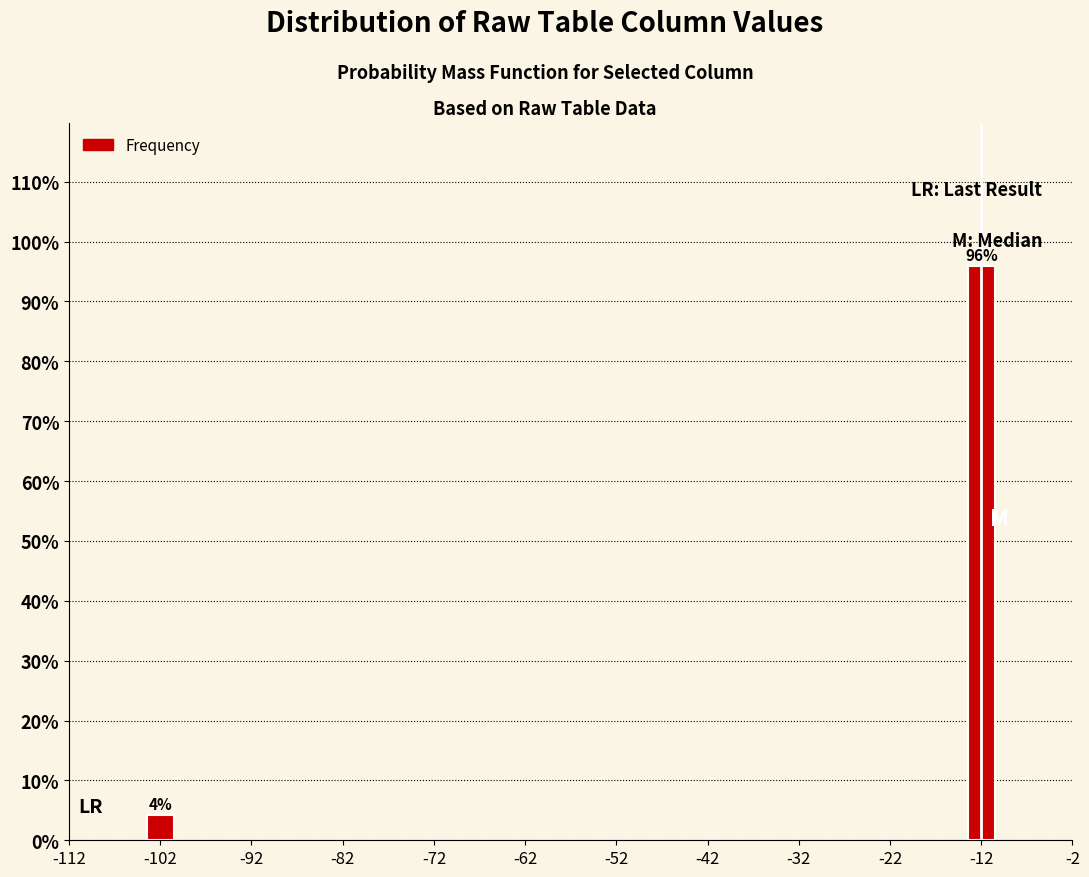

Read the value at -12.

95.8